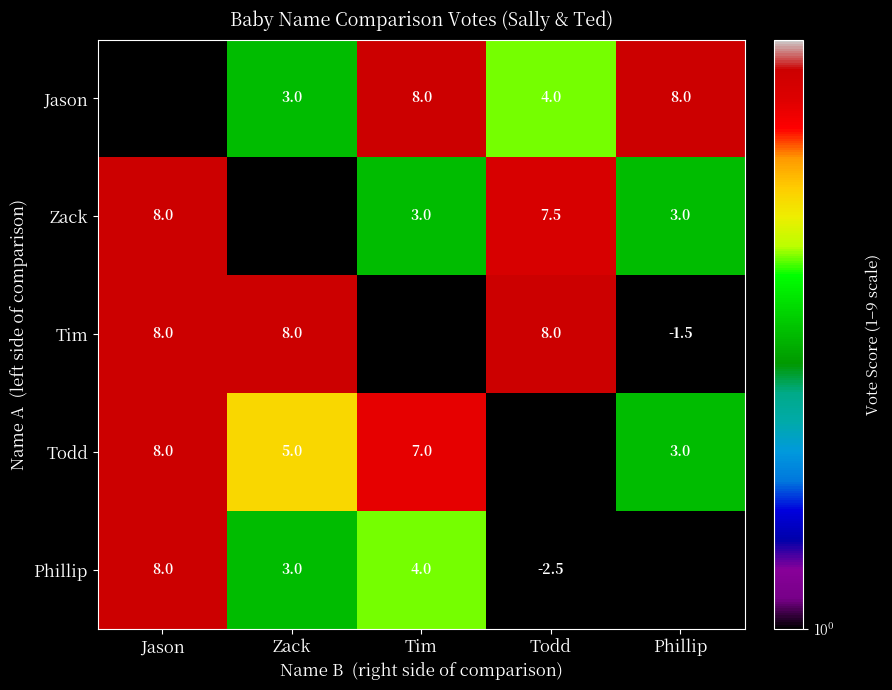

Which has a higher value, Todd or Tim?

Tim